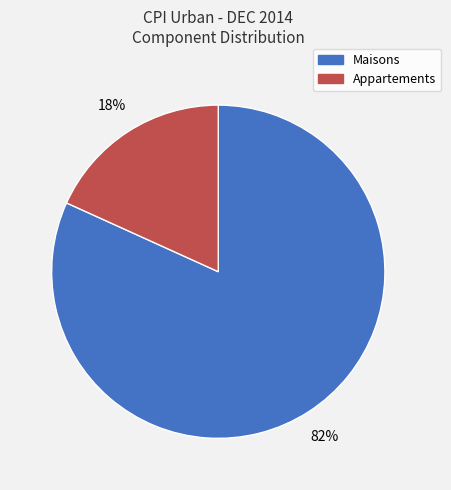

Does any single category account for the majority?

Yes